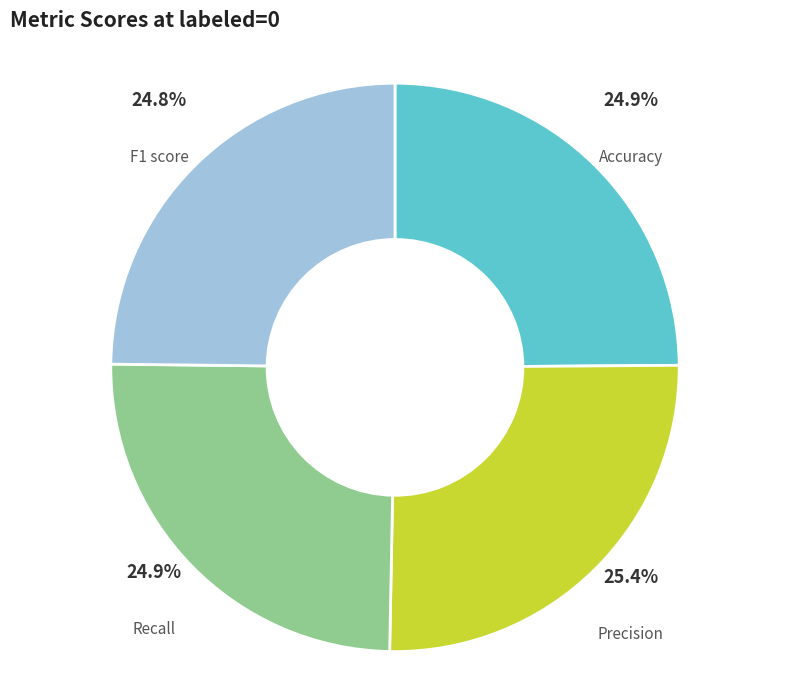

Is there any slice that represents more than half of the pie?

No